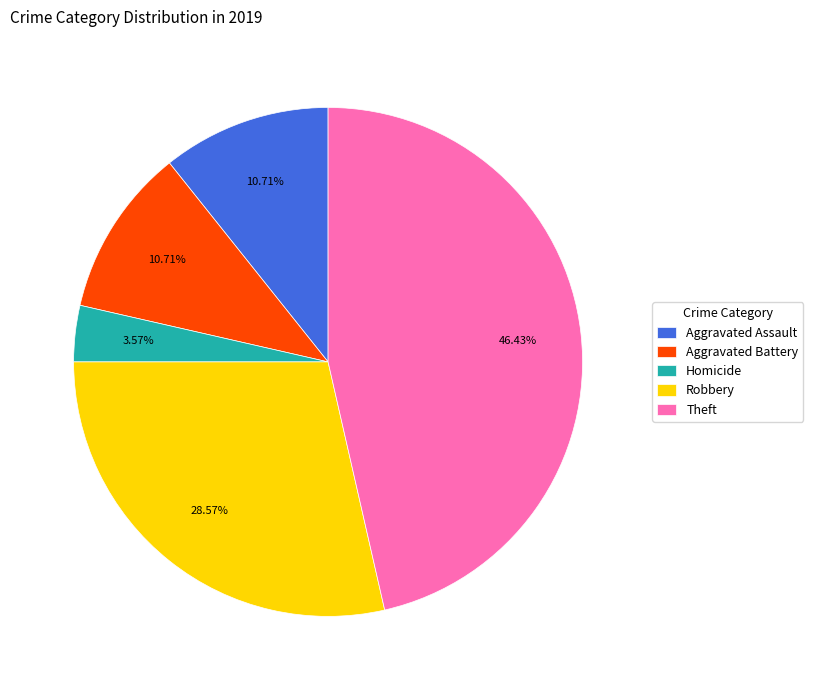

True or false: Aggravated Assault accounts for 11% of the total.

True